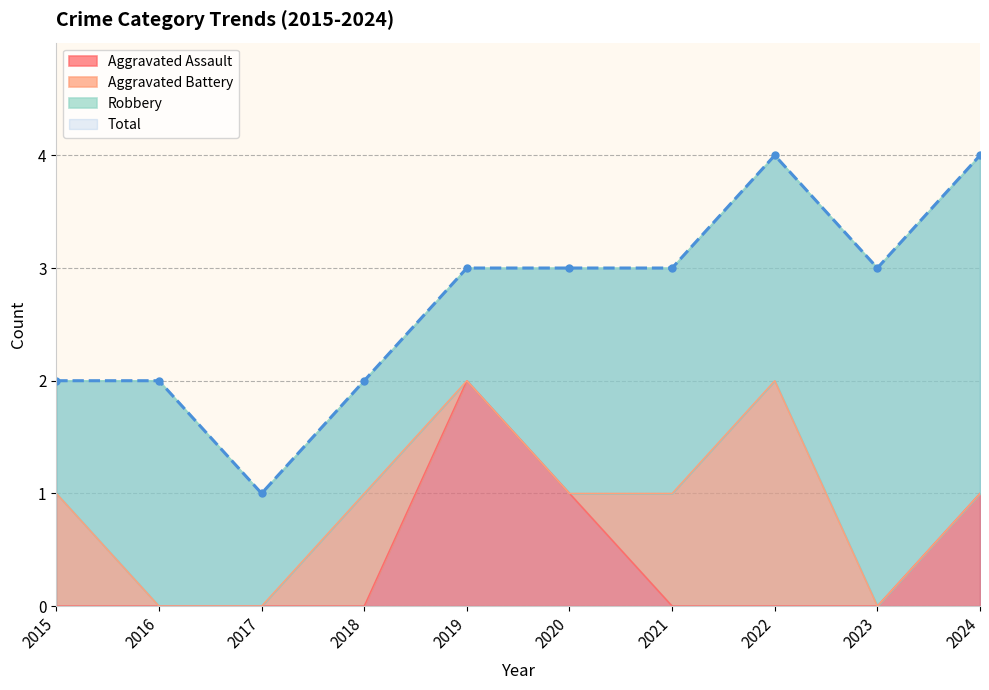

Is it true that Aggravated Assault equals 1 at 2020?

True